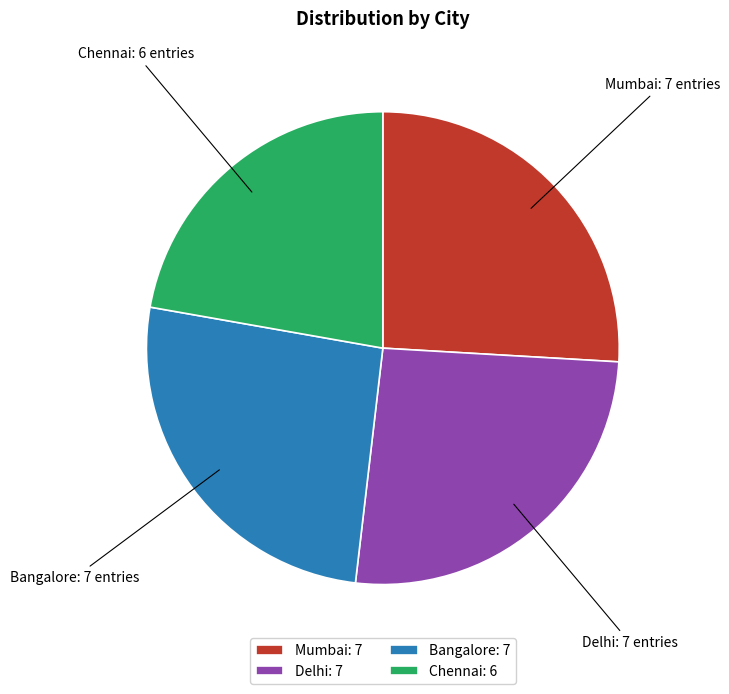

Does Bangalore represent more than half of the total?

No